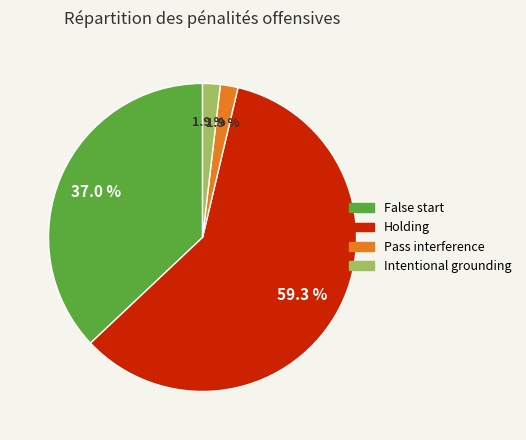

What percentage do Holding and Intentional grounding together represent?

61.1%